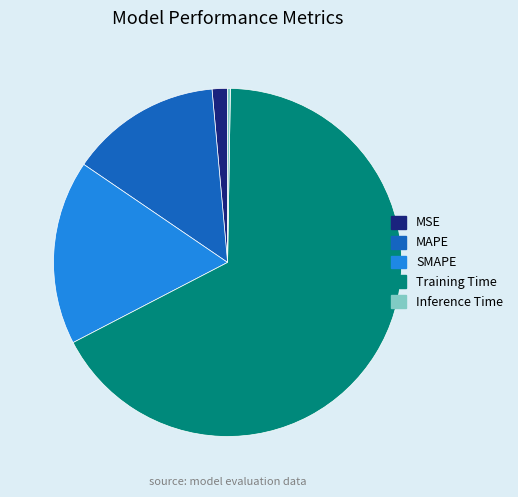

Which category has the biggest portion of the pie?

Training Time